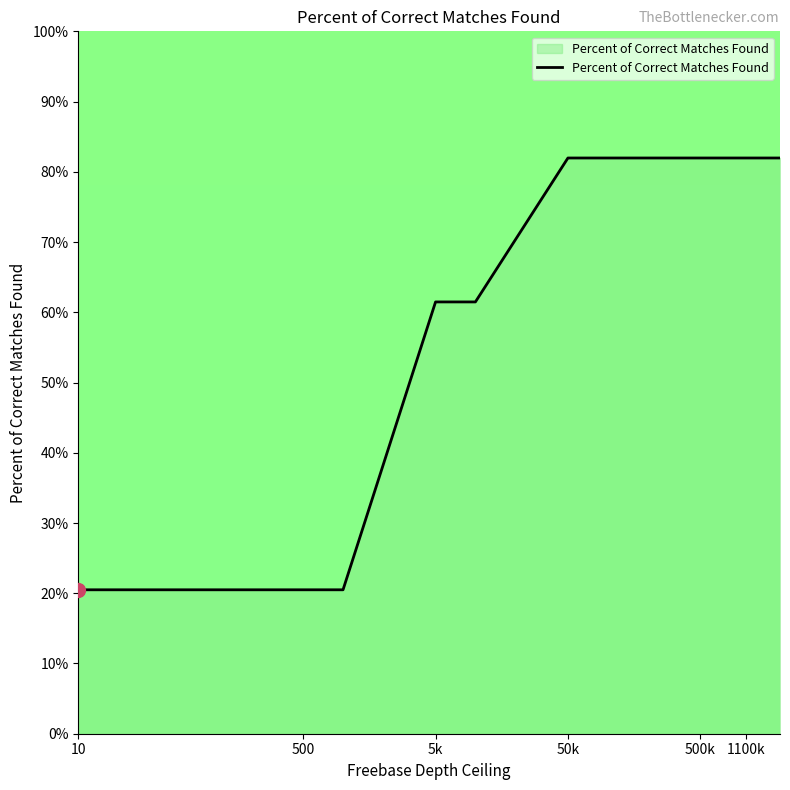

What is the difference between the maximum and minimum values?

61.5